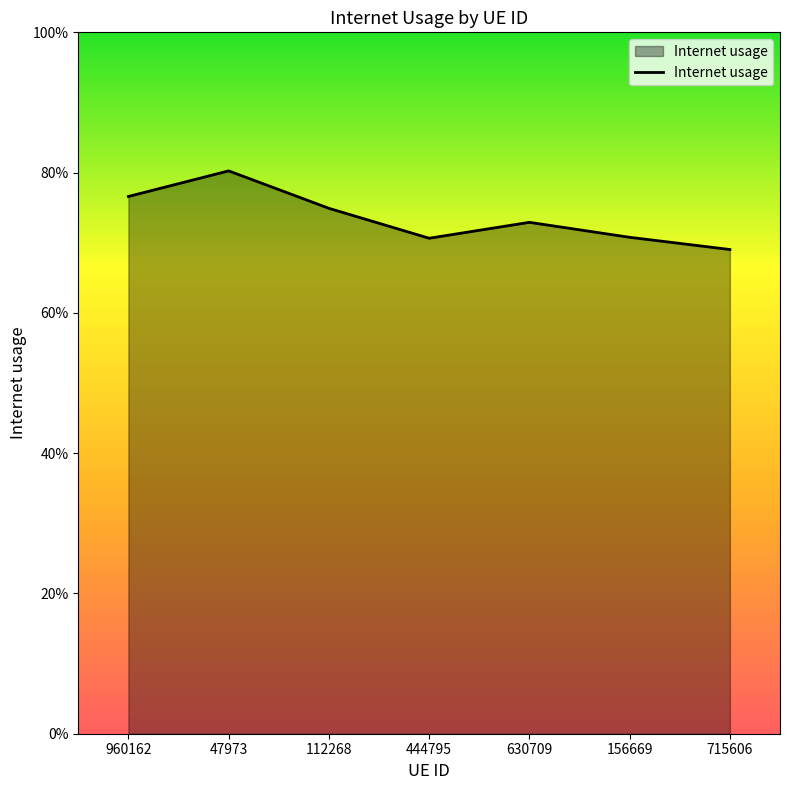

Reading left to right, transcribe all the data shown in this chart.

0.8	0.8	0.7	0.7	0.7	0.7	0.7